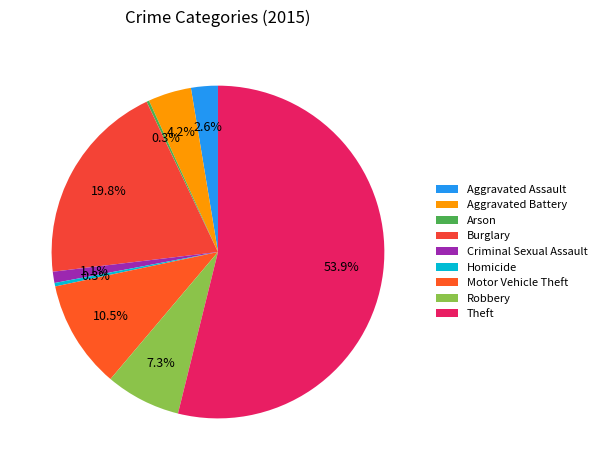

To the nearest percent, what percentage of the pie is Motor Vehicle Theft?

11%